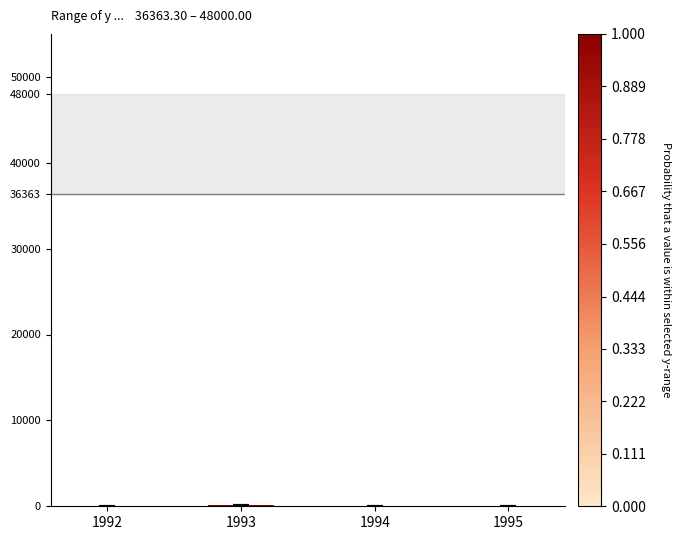

Is it true that the value at 1994 is 10.7?

True